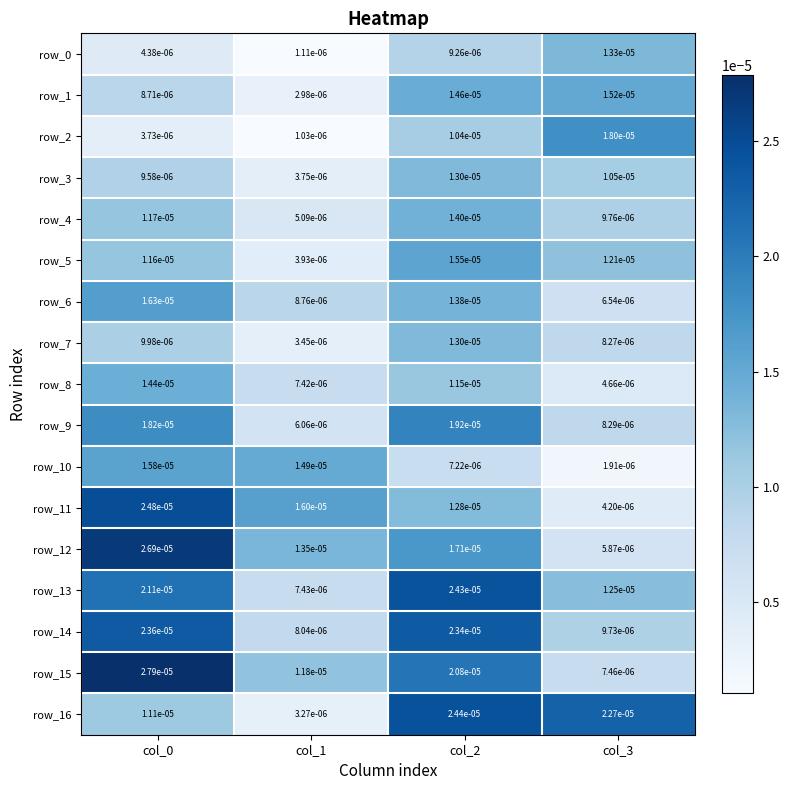

Is the value of row_12 at col_1 greater than the value of row_8 at col_2?

Yes